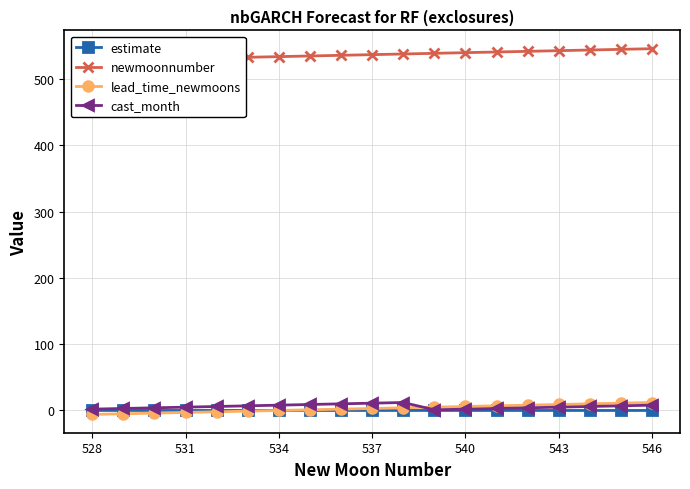

Read the cast_month value at 528.

2.0